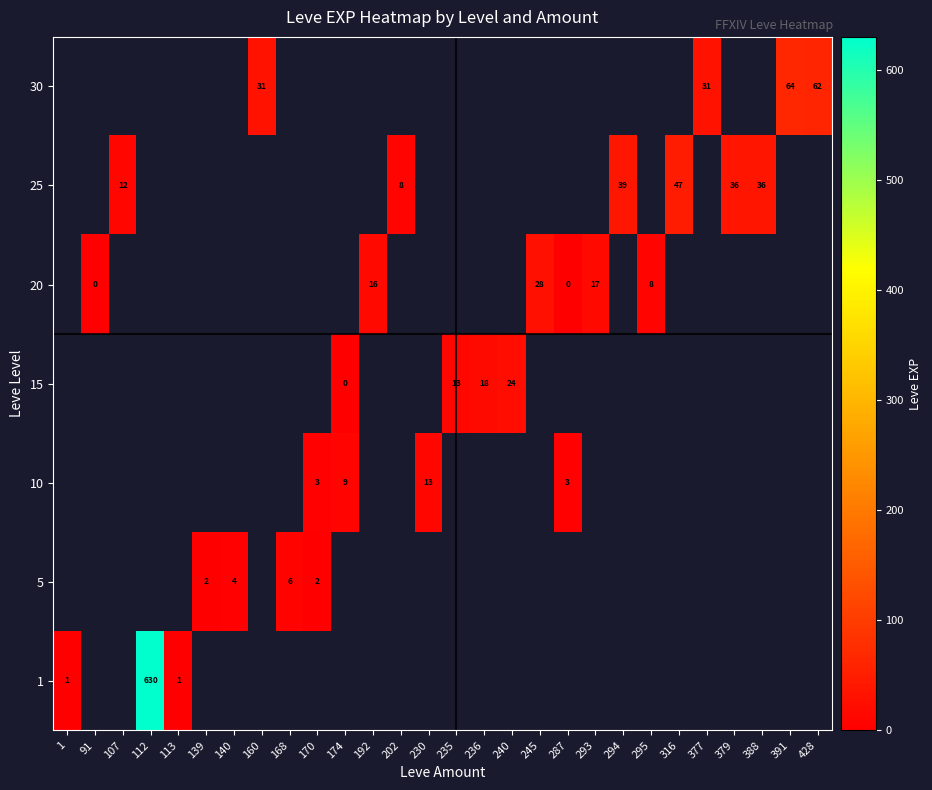

Is the value of 5 at 139 greater than the value of 15 at 240?

No